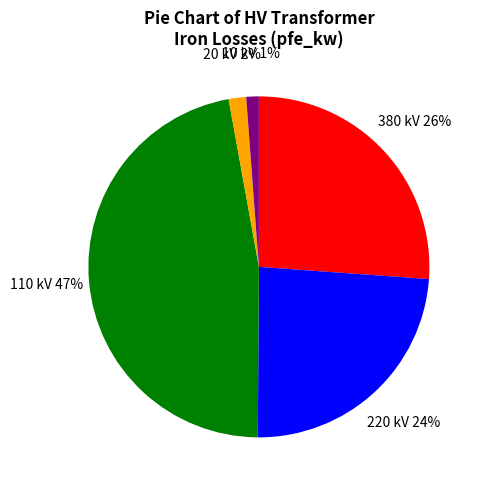

The 110 kV slice represents 59% of the pie. True or false?

False